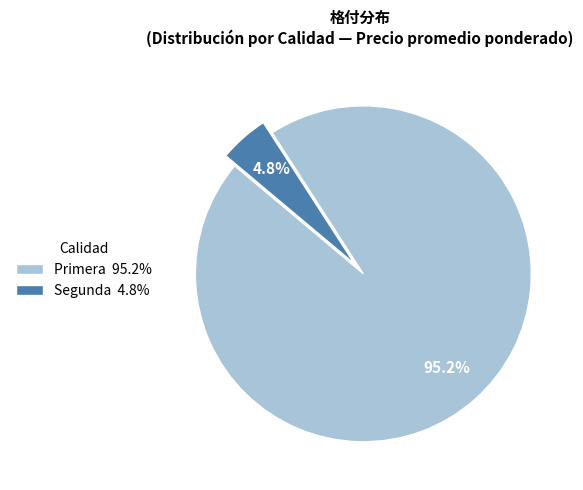

Does any single category account for the majority?

Yes